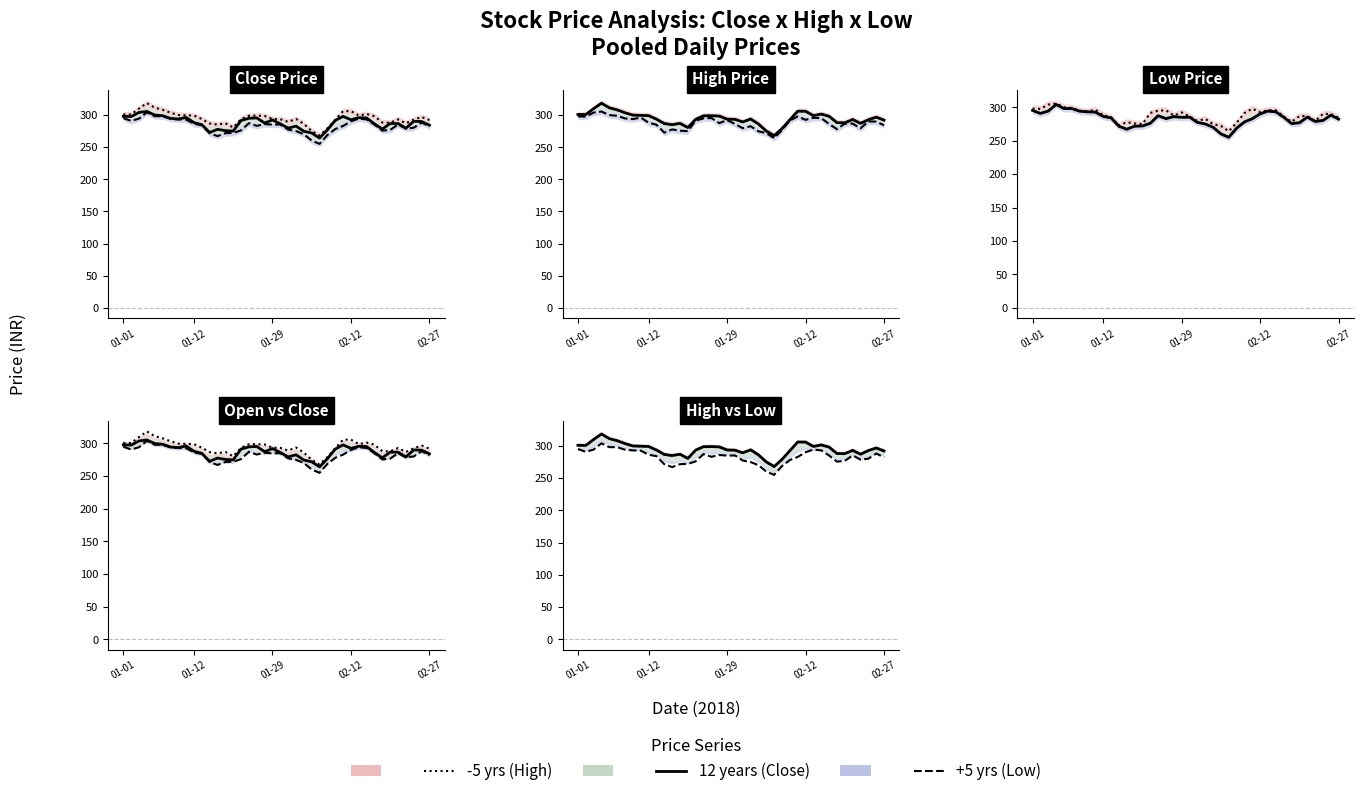

In 12 years, how many points are higher than both neighbors (excluding endpoints)?

8